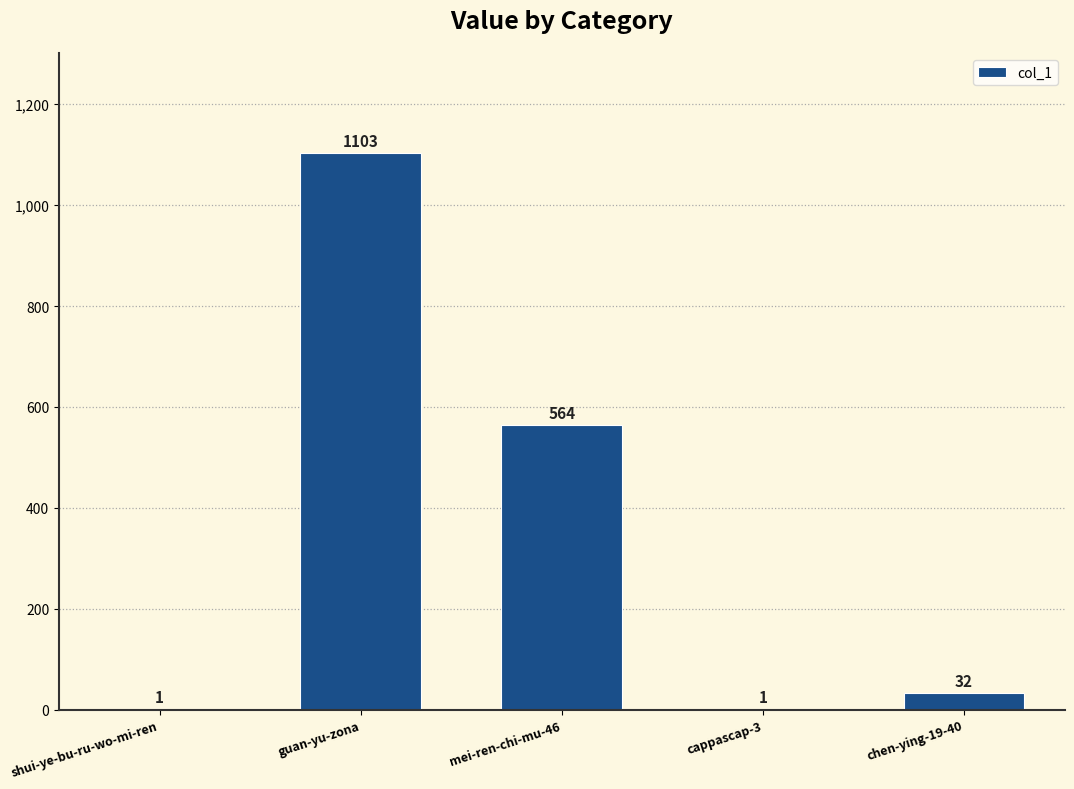

Between guan-yu-zona and mei-ren-chi-mu-46, which is larger?

guan-yu-zona